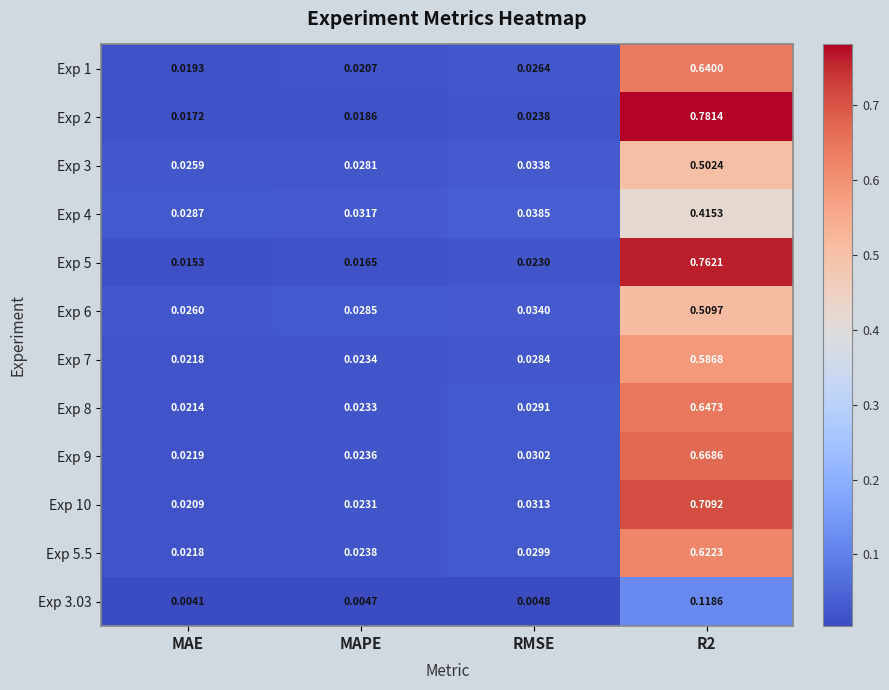

How many series are shown in this chart?

12